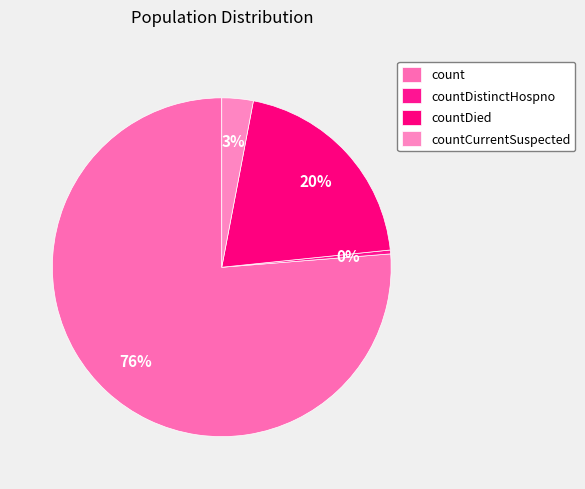

Which category accounts for the majority?

count